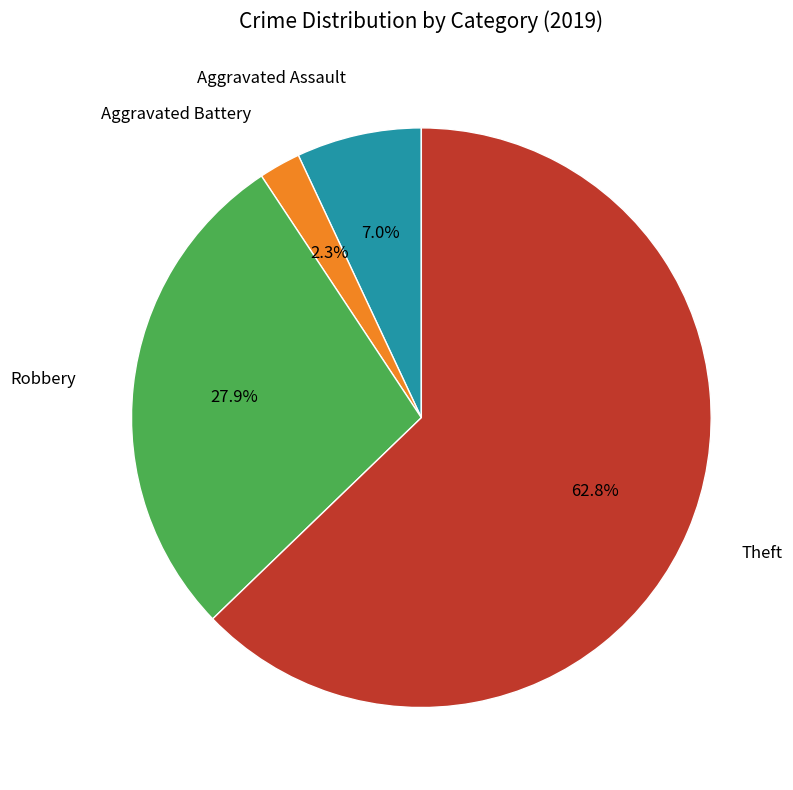

Is there any slice that represents more than half of the pie?

Yes